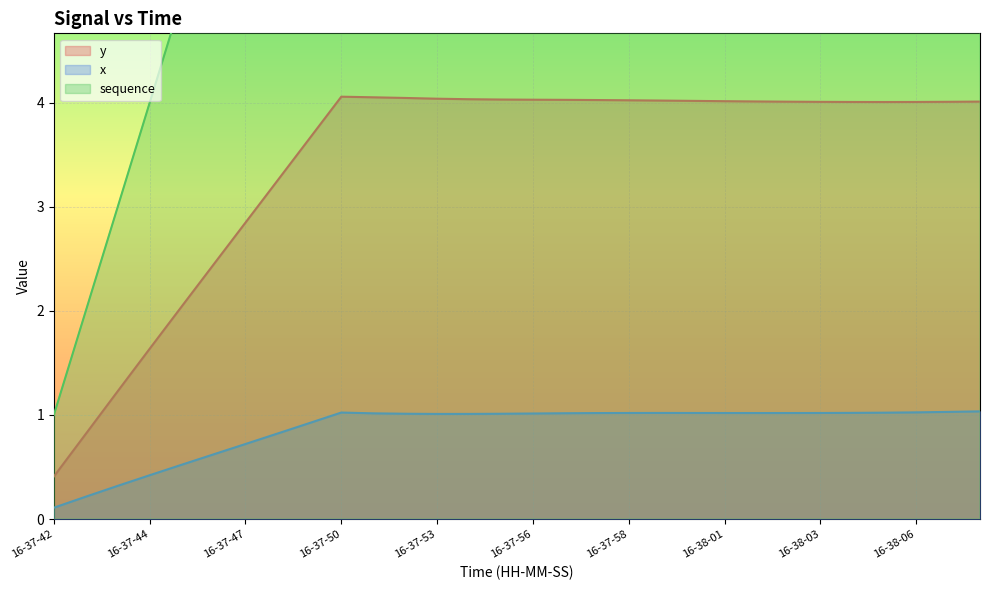

What is the total value across all series at 16-38-10?

35.0